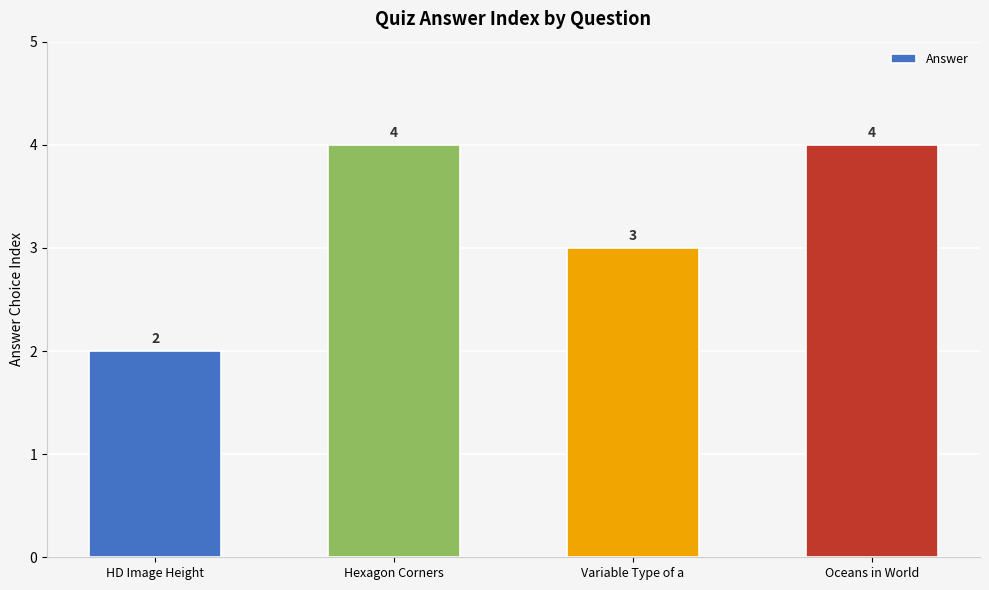

What is the average value?

3